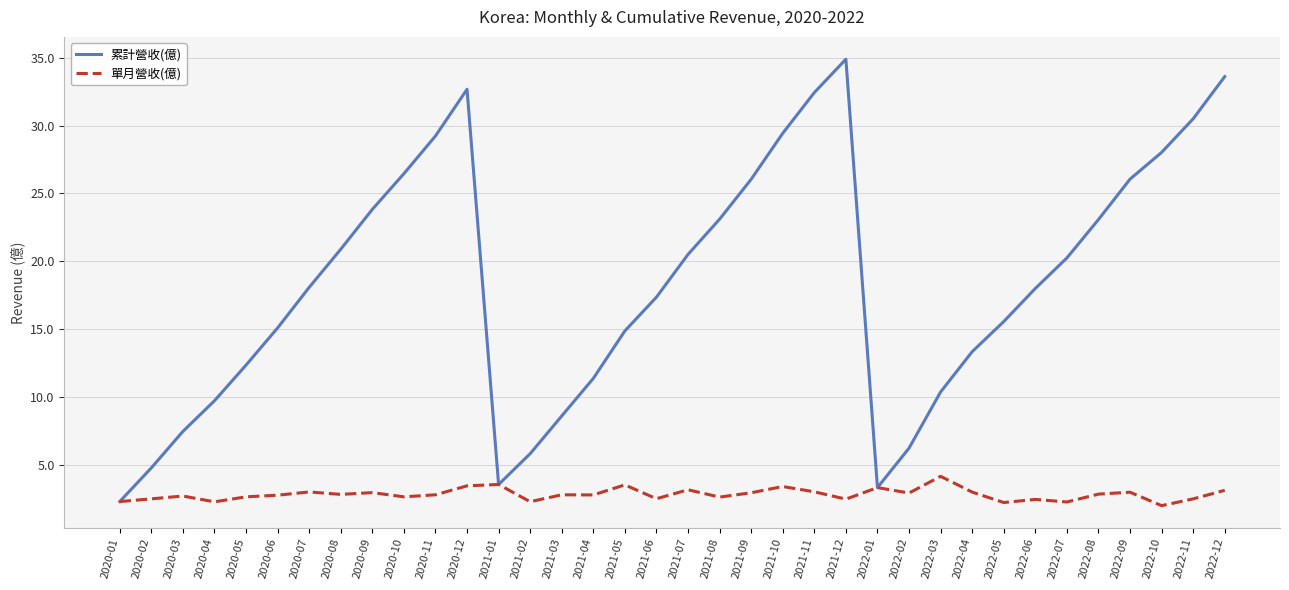

What is the sum of the 單月營收(億) values at 2020-07 and 2021-11?

6.0